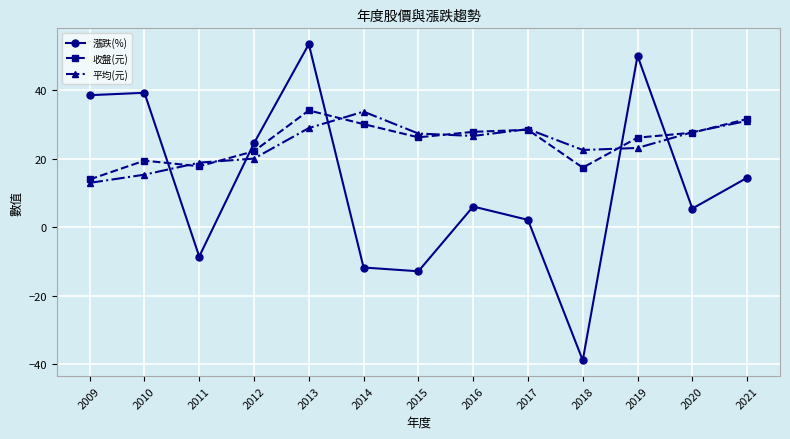

Which series has the largest range (max minus min)?

漲跌(%)